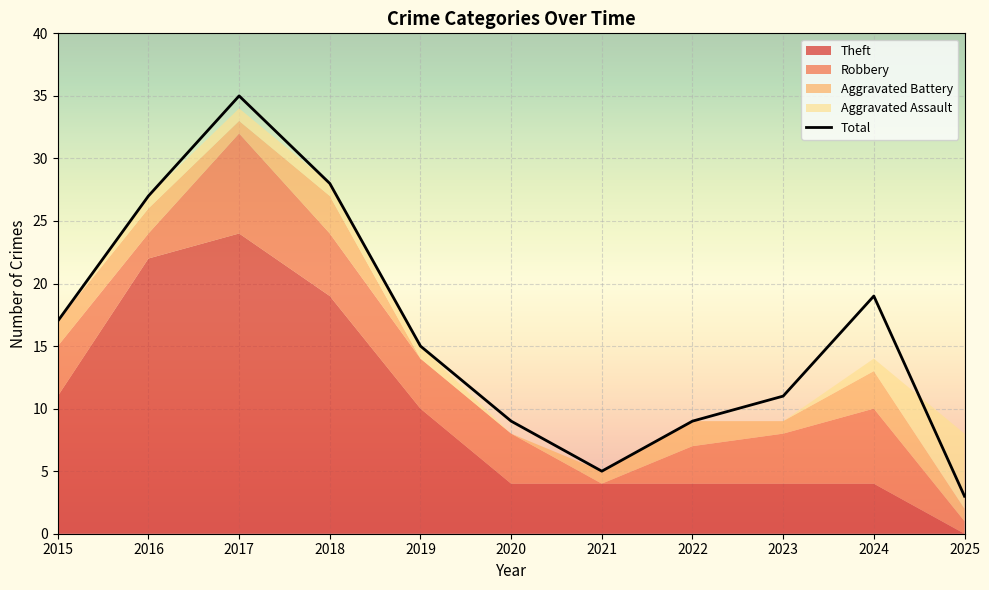

What is the maximum value shown in the chart?

35